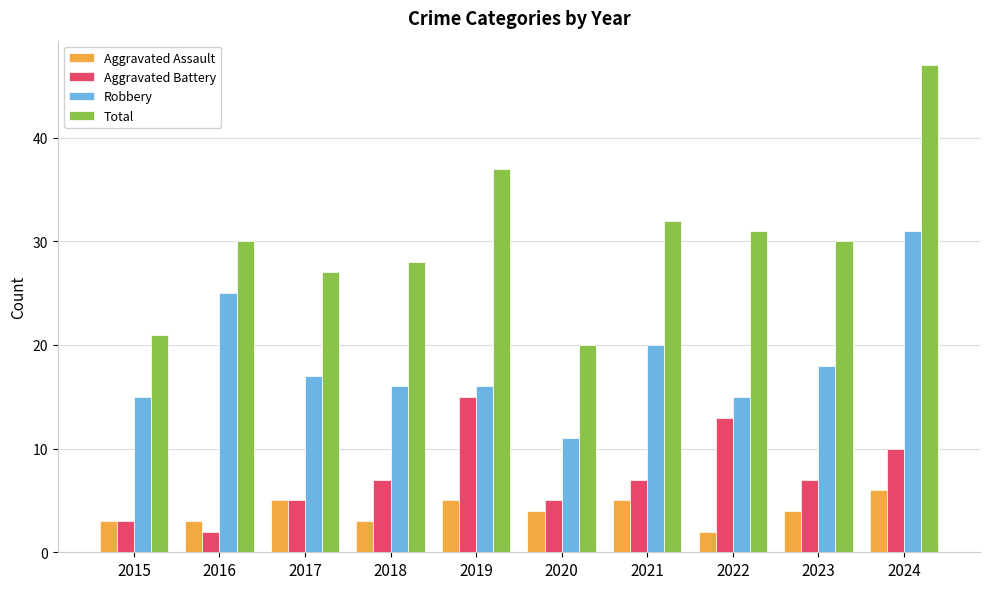

Which series has the largest range (max minus min)?

Total